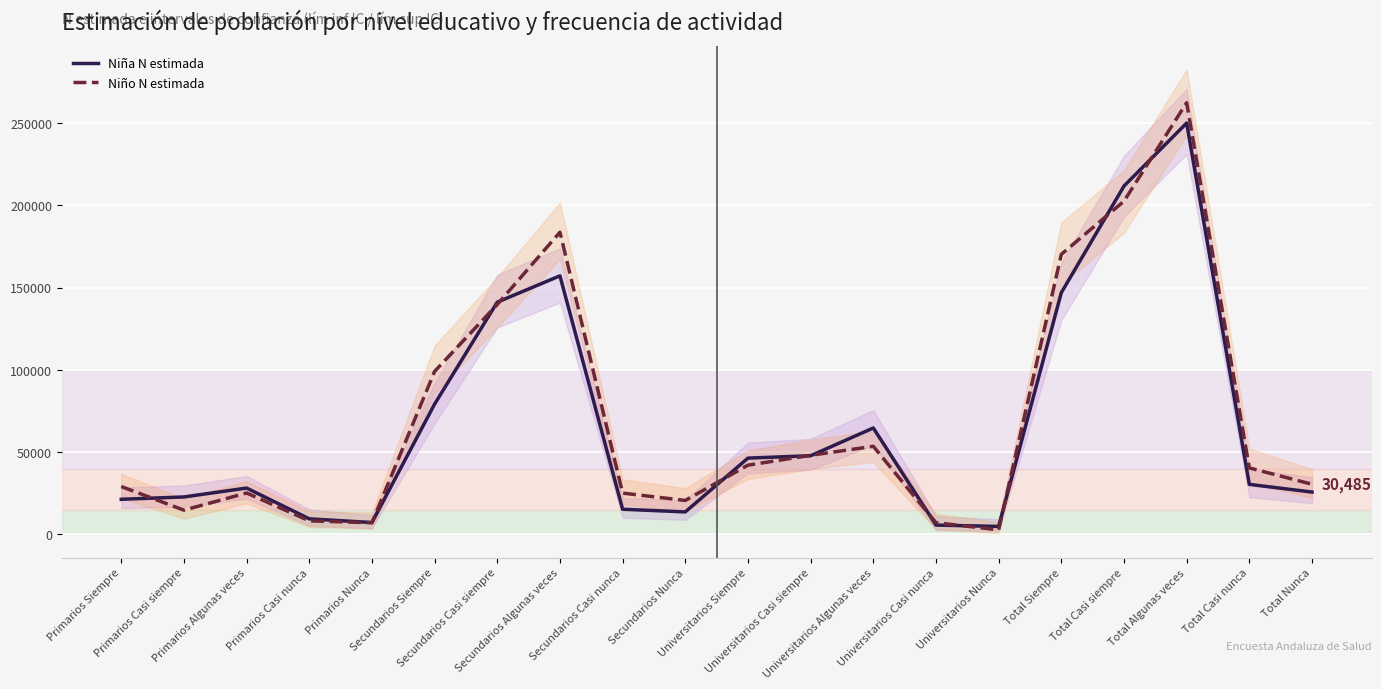

Rank the series by their maximum value, from lowest to highest.

Niña N estimada, Niño N estimada